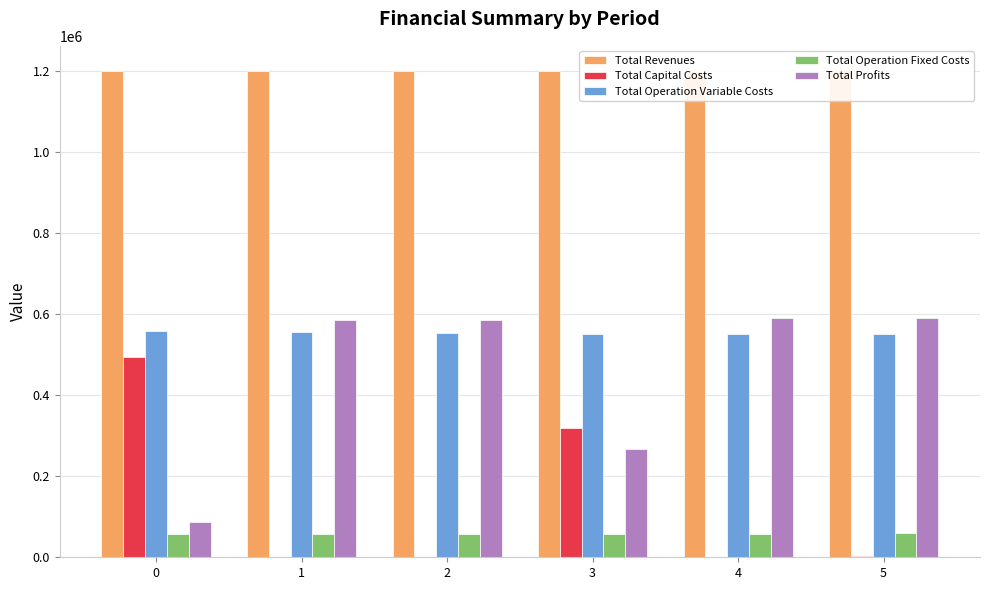

What is the approximate value of Total Operation Variable Costs at 0?

557707.1